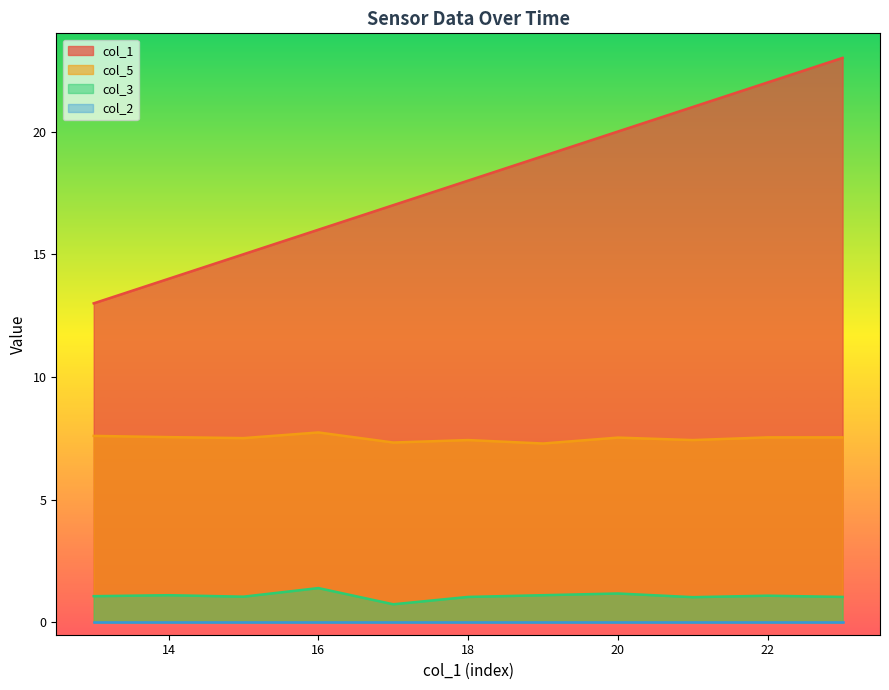

True or false: col_1 has a value of 6.6 at 18.

False